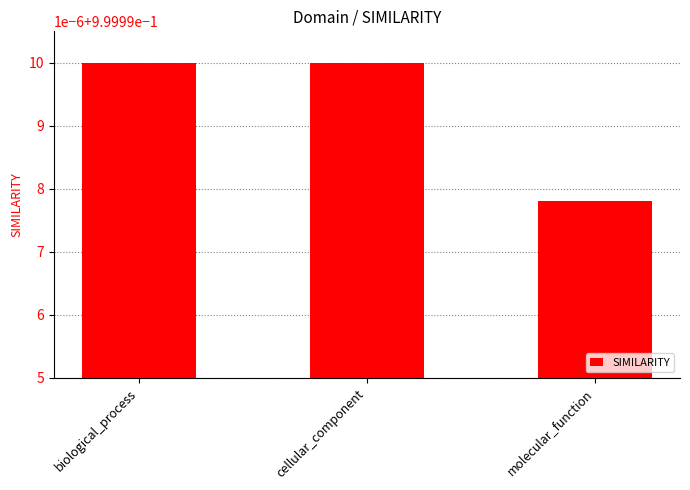

Reading left to right, what are all the values shown in this chart?

1.0	1.0	1.0